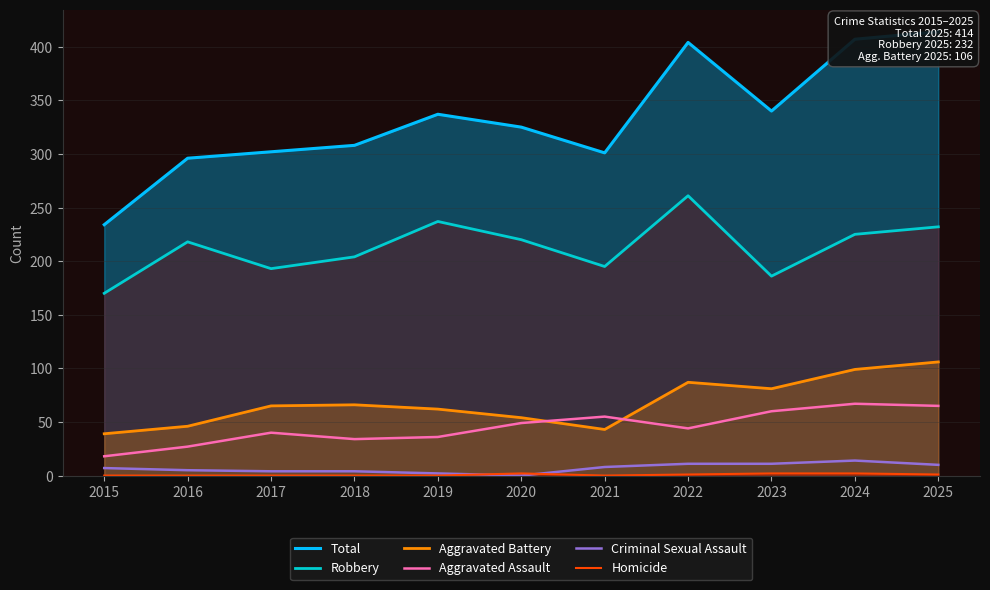

Where does the Aggravated Battery series first go above 65?

2018